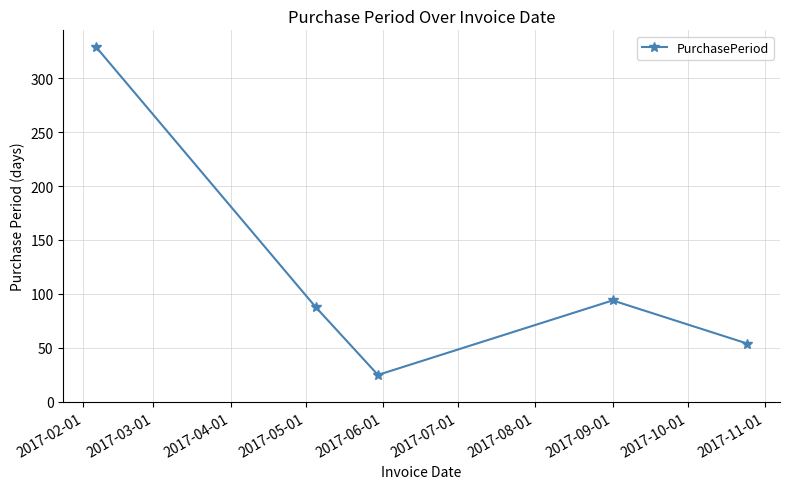

What is the difference between the second highest and minimum values?

69